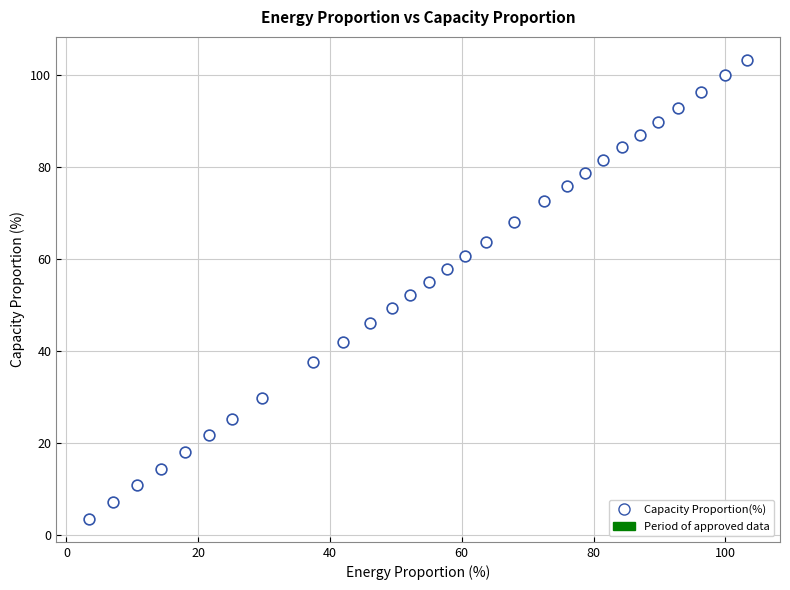

What is the range of Y values (max minus min)?

99.9